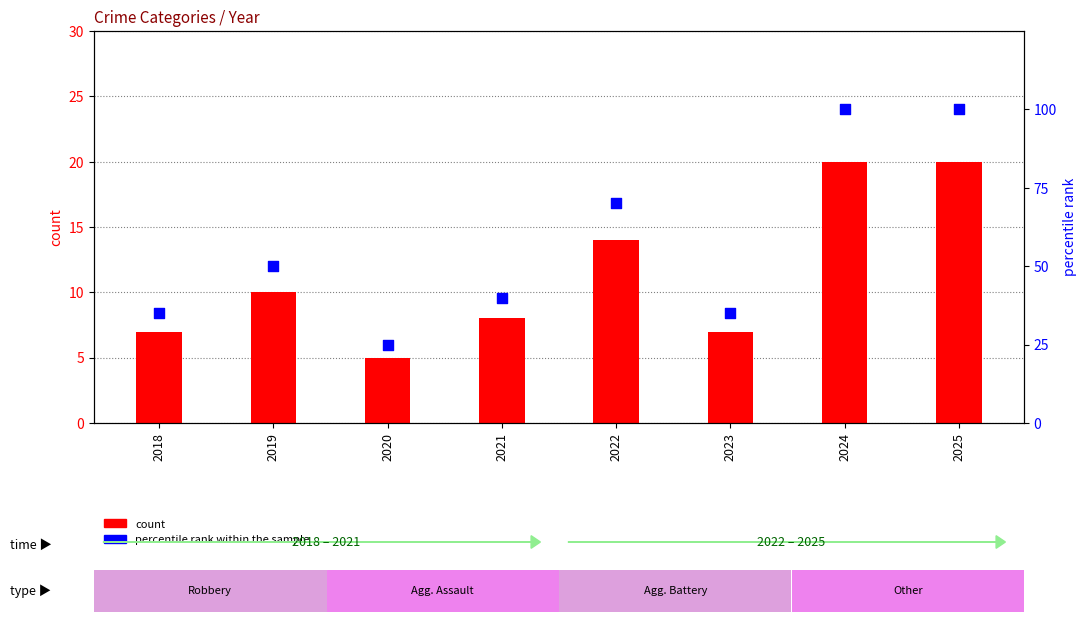

Which series contains the lowest Y value?

count